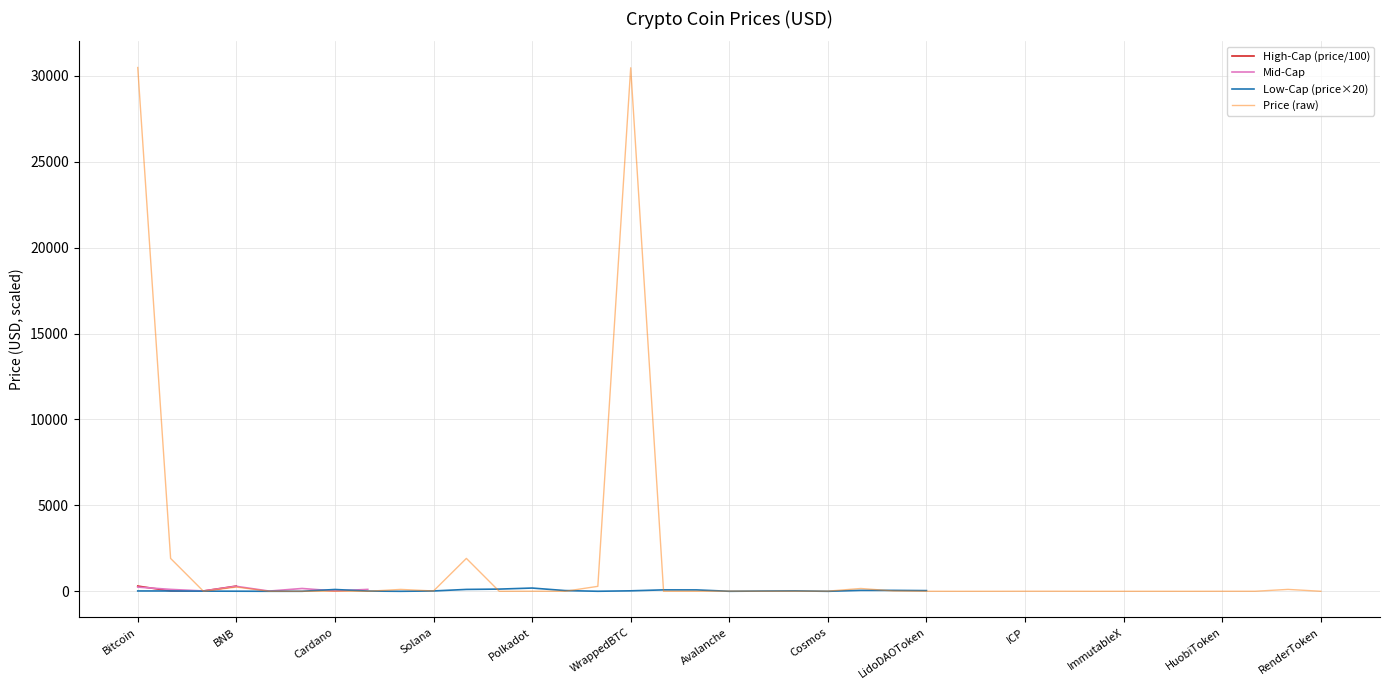

Is it true that the value at Cardano is 0.4?

False